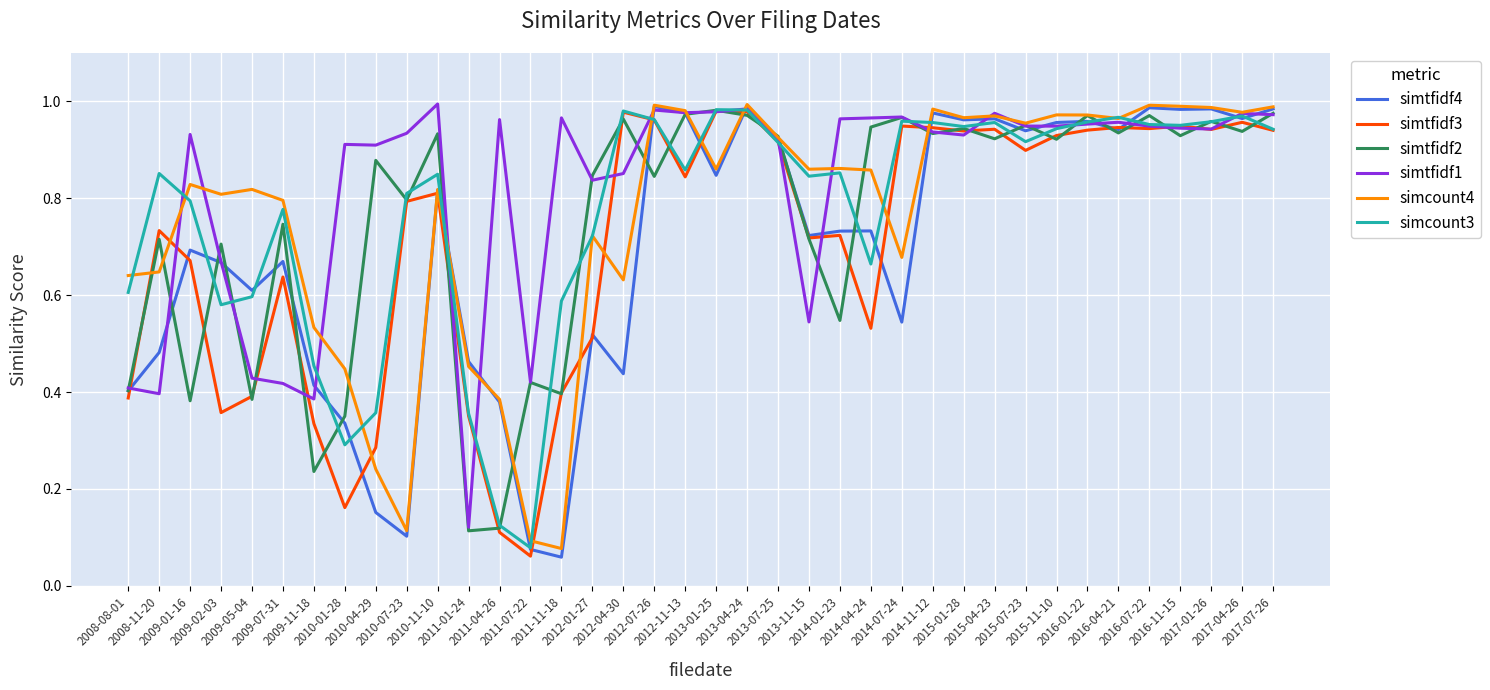

How many categories are shown in the chart?

38